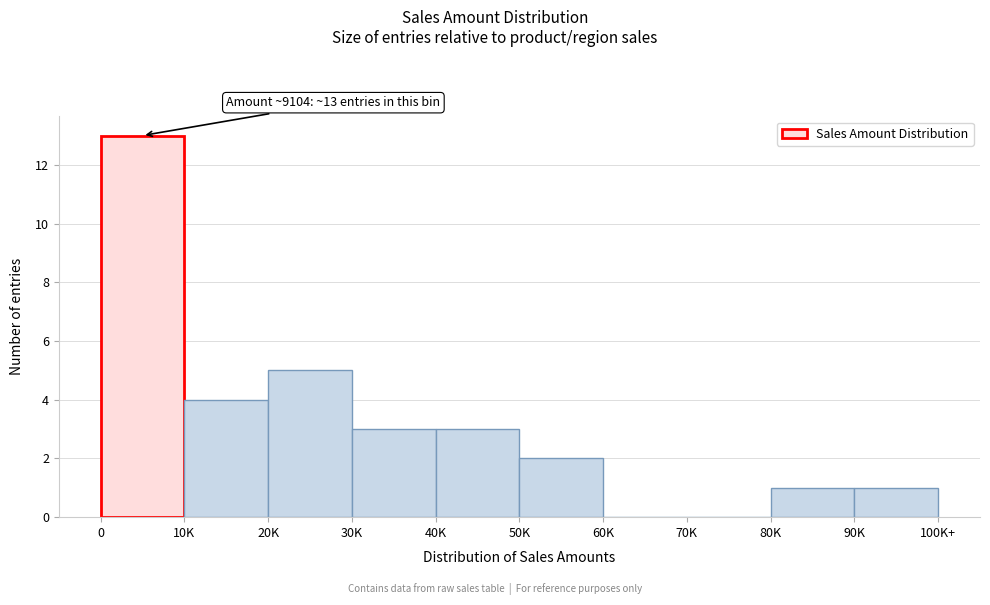

Reading right to left, extract all data points from this chart.

90K=1	80K=1	70K=0	60K=0	50K=2	40K=3	30K=3	20K=5	10K=4	0=13